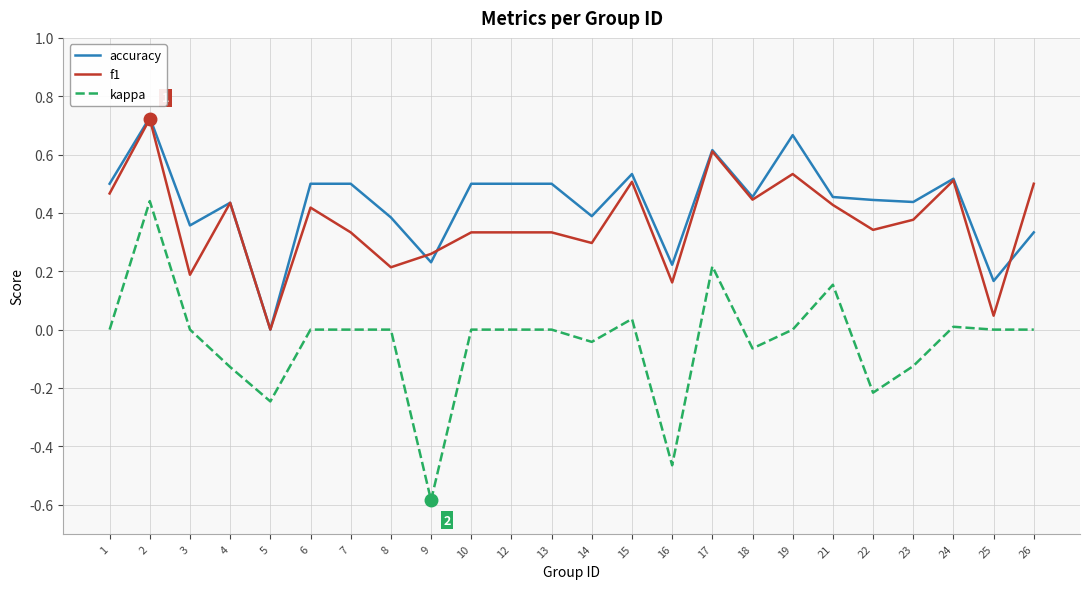

True or false: kappa has a value of 0.0 at 15.

True